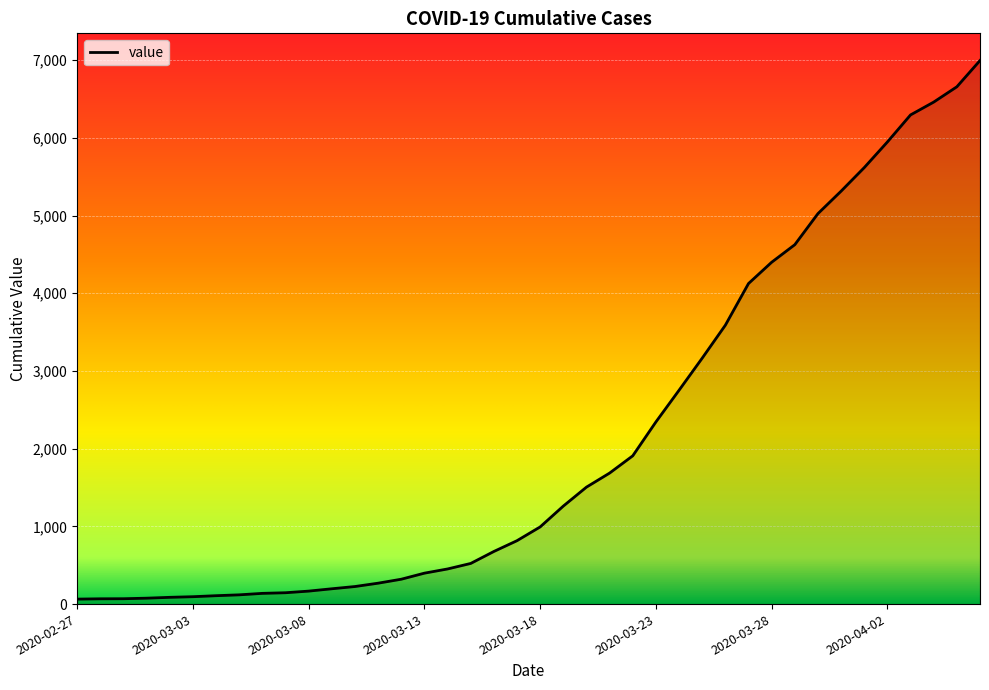

What is the maximum value shown in the chart?

6995